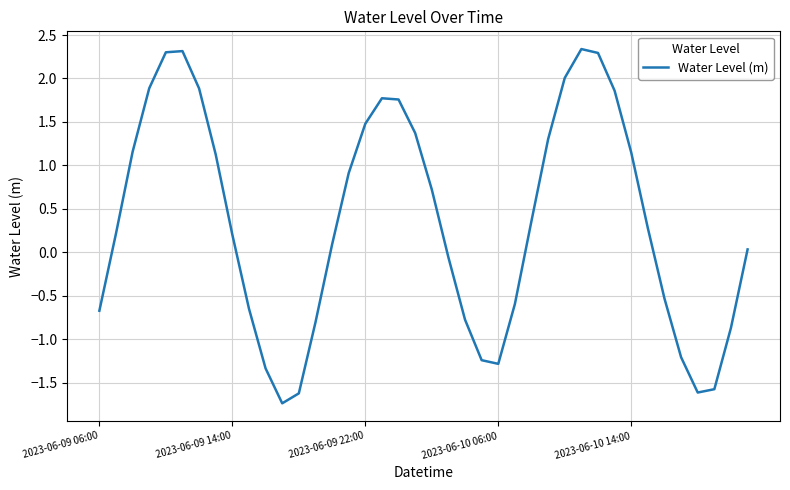

What is the smallest value displayed?

-1.7